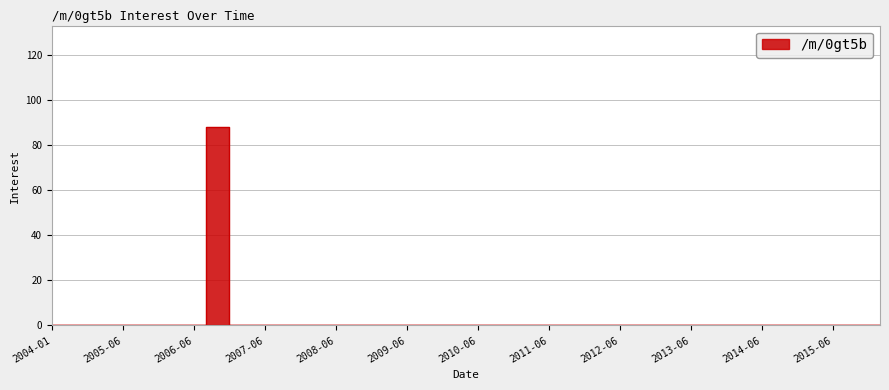

List the labels in order of value, largest first.

2006-11, 2004-01, 2004-11, 2005-01, 2005-06, 2005-11, 2006-01, 2006-06, 2007-01, 2007-06, 2007-11, 2008-01, 2008-06, 2008-11, 2009-01, 2009-06, 2009-11, 2010-01, 2010-06, 2010-11, 2011-01, 2011-06, 2011-11, 2012-01, 2012-06, 2012-11, 2013-01, 2013-06, 2013-11, 2014-01, 2014-06, 2014-11, 2015-01, 2015-06, 2015-11, 2016-01